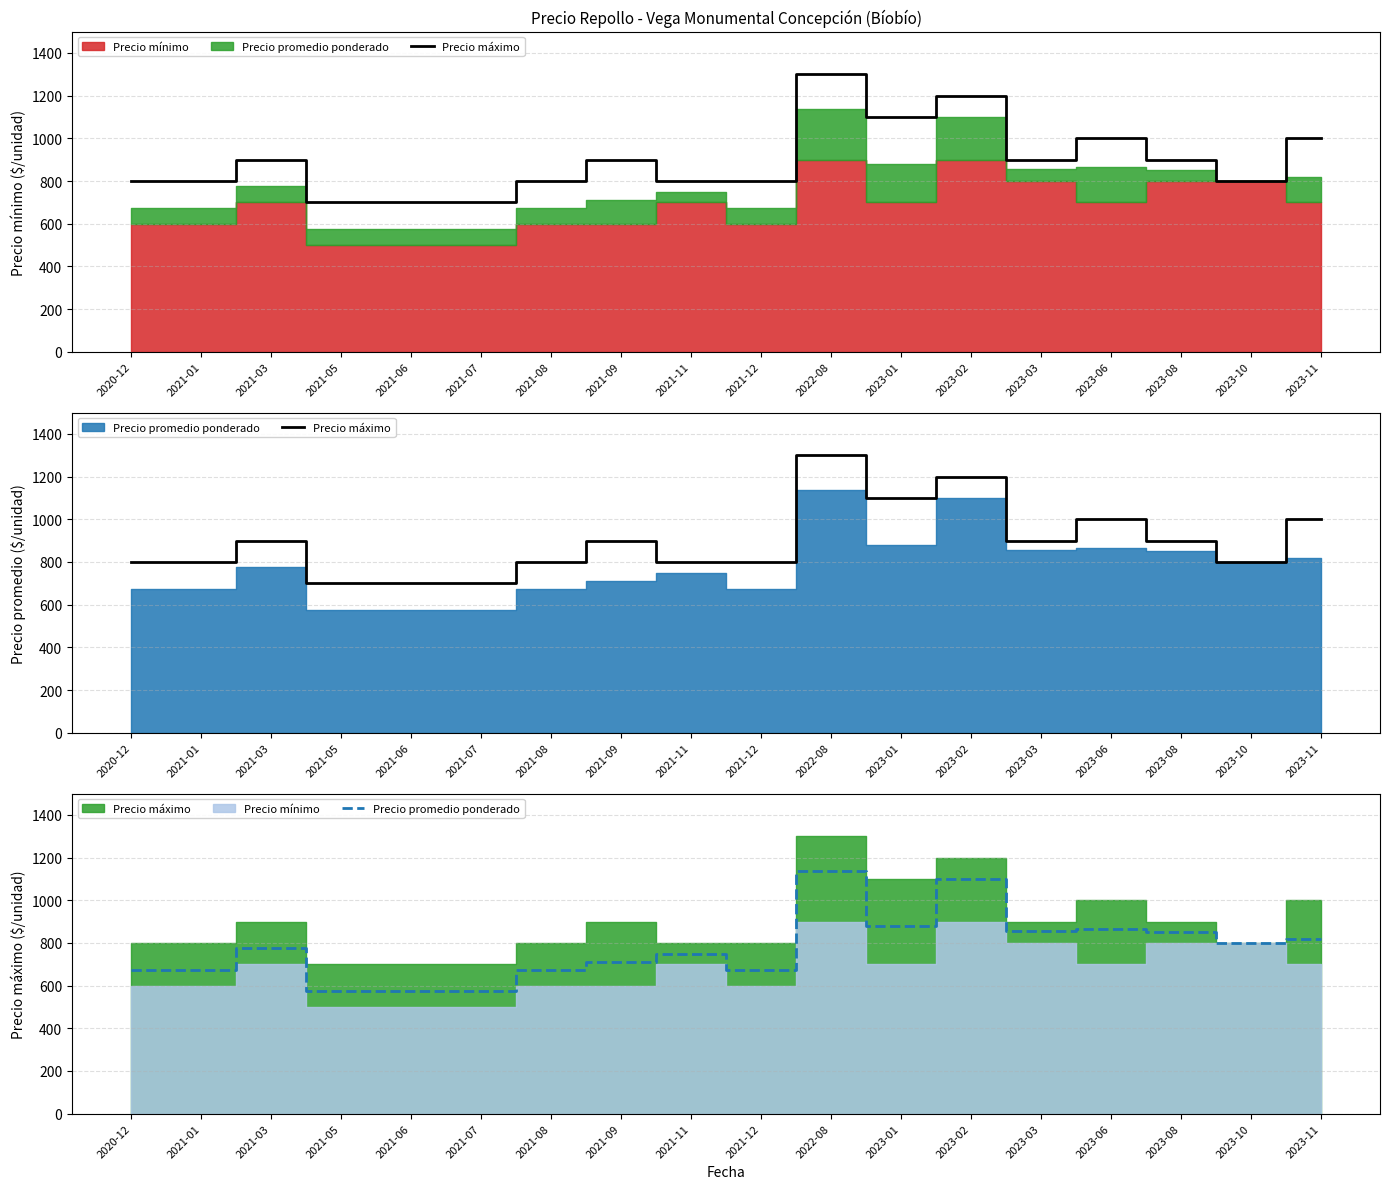

What is the difference between the Precio promedio ponderado values at 2023-11 and 2021-06?

242